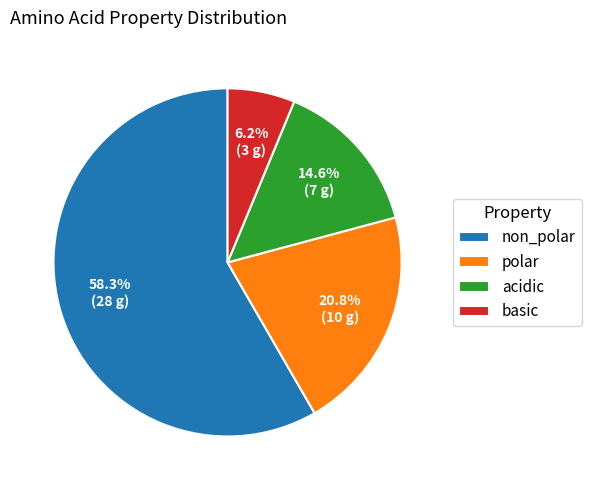

To the nearest percent, what is the difference between the largest and smallest slice percentages?

52%